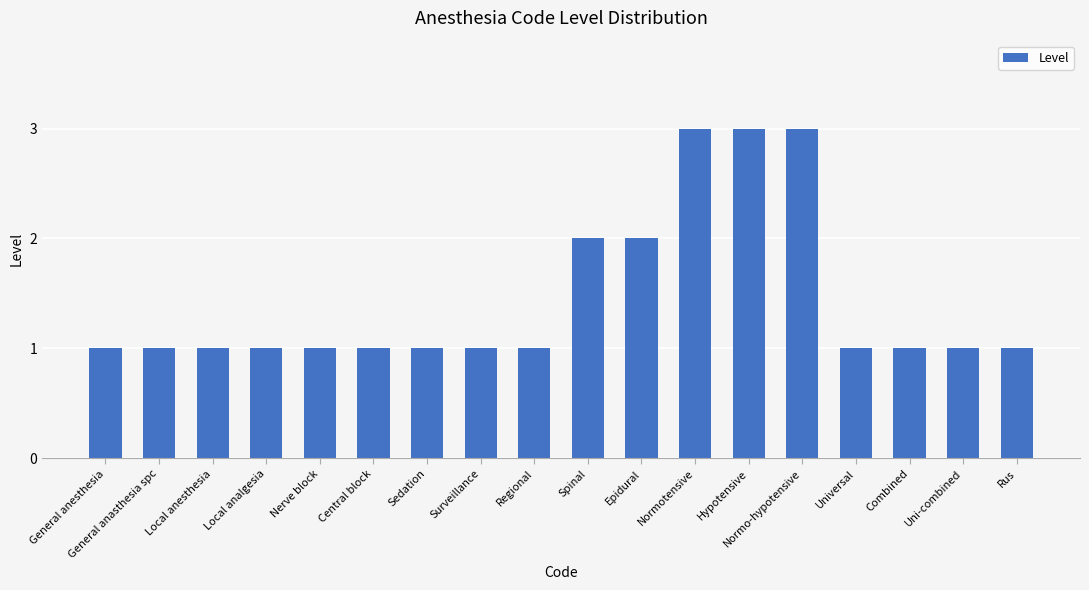

What is the greatest value displayed?

3